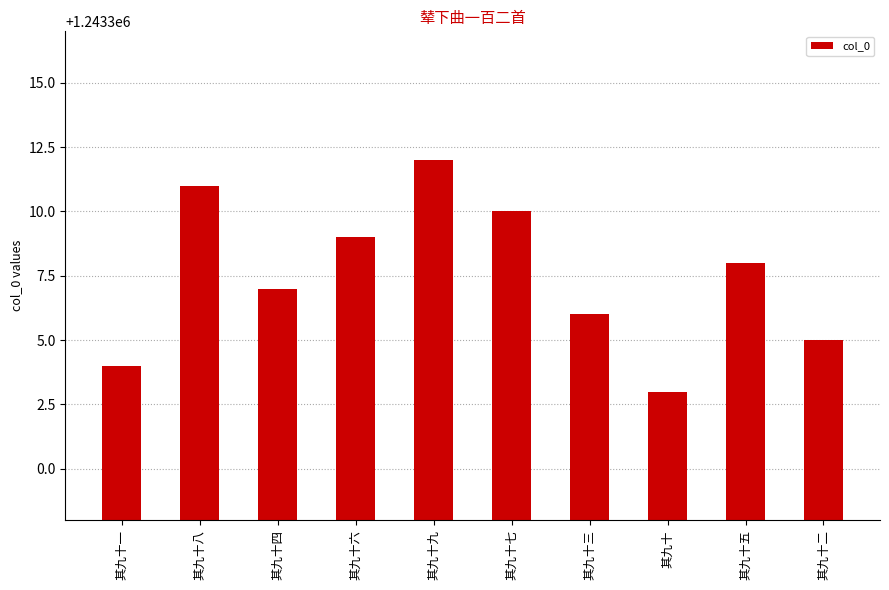

How many values are below 1243308?

5